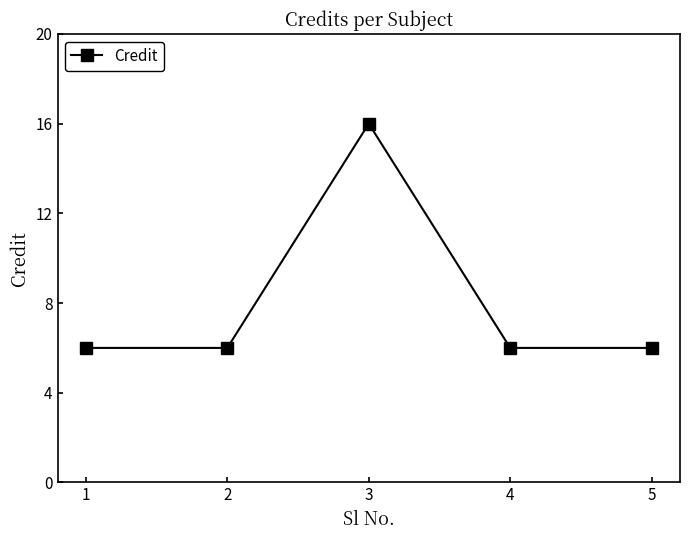

What is the value of the 2nd point from the left?

6